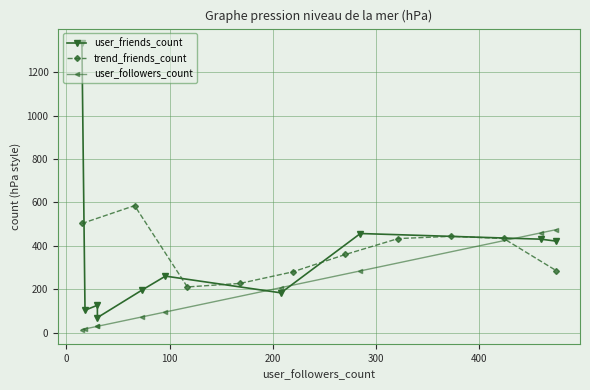

What is the value of the trend_friends_count point at the 5th from the left?

280.5